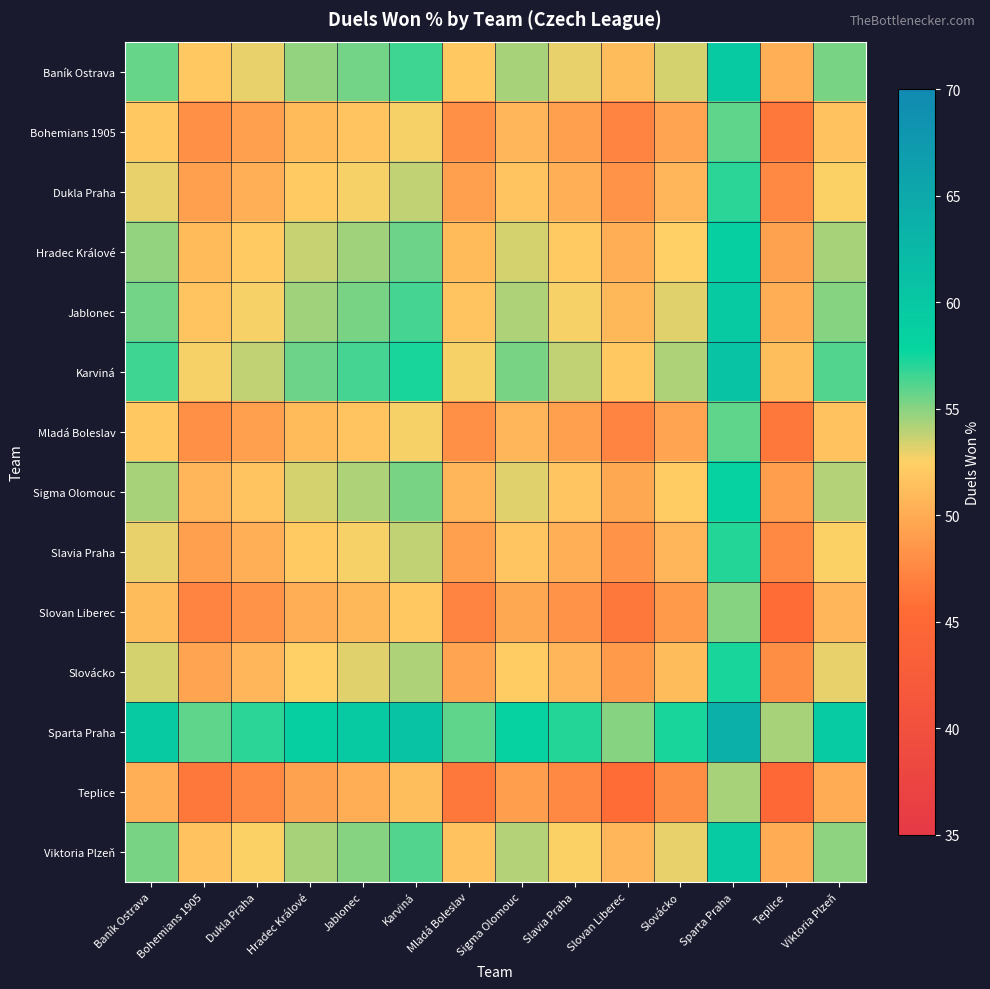

At which category does the chart reach its peak across all series?

Sparta Praha